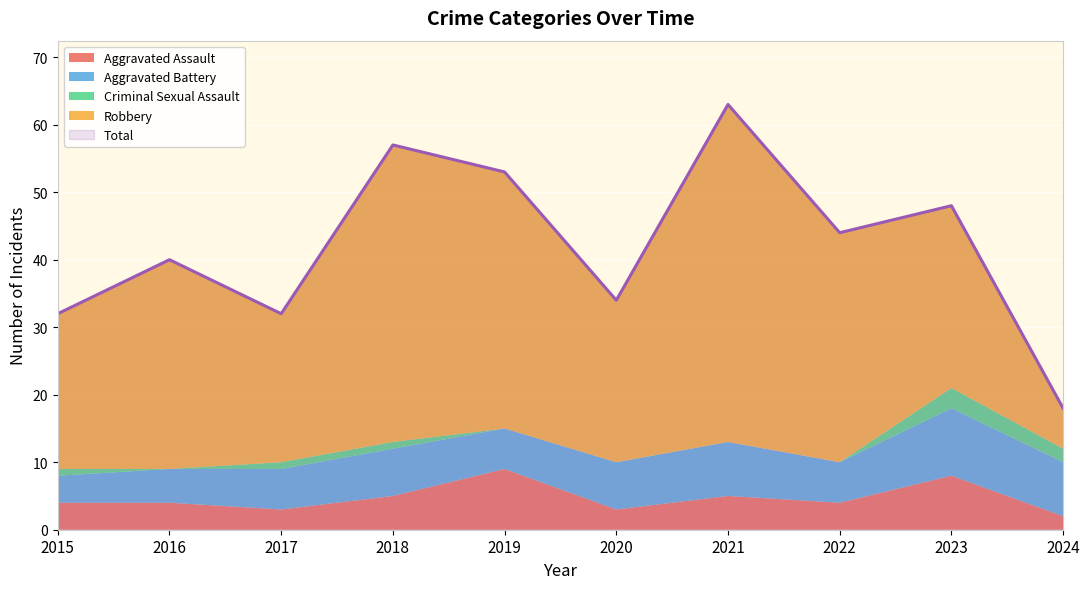

What is the value of the Total point at the 10th from the left?

18